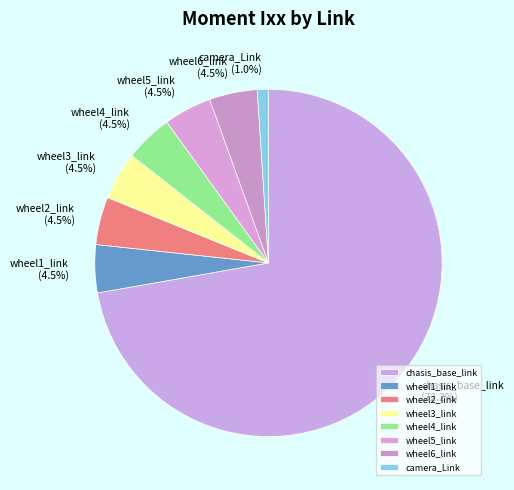

How many segments does this pie chart have?

8